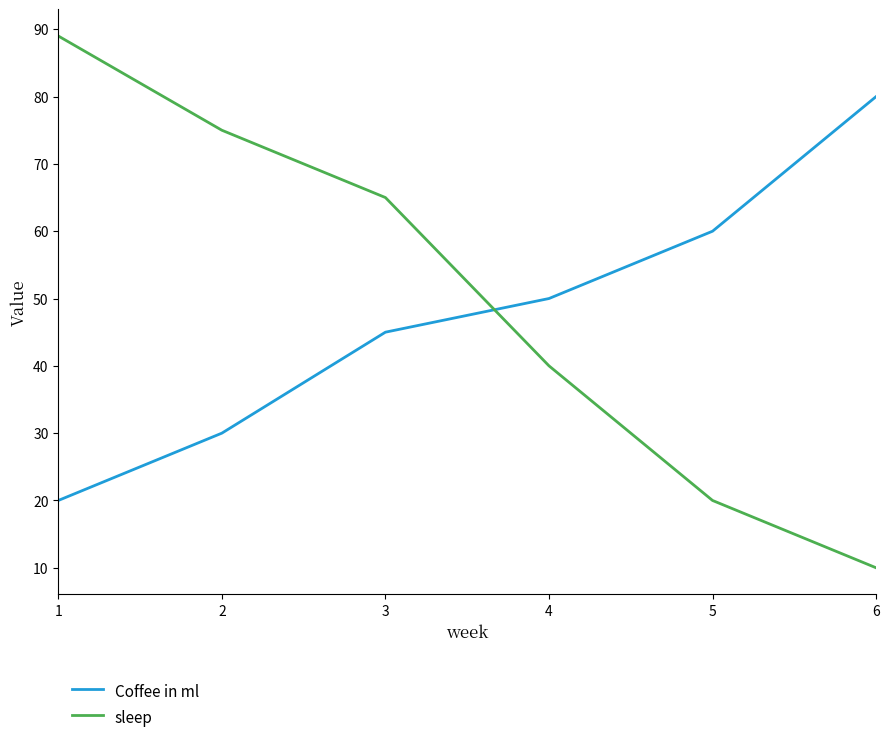

Where is Coffee in ml nearest to the value 50?

4